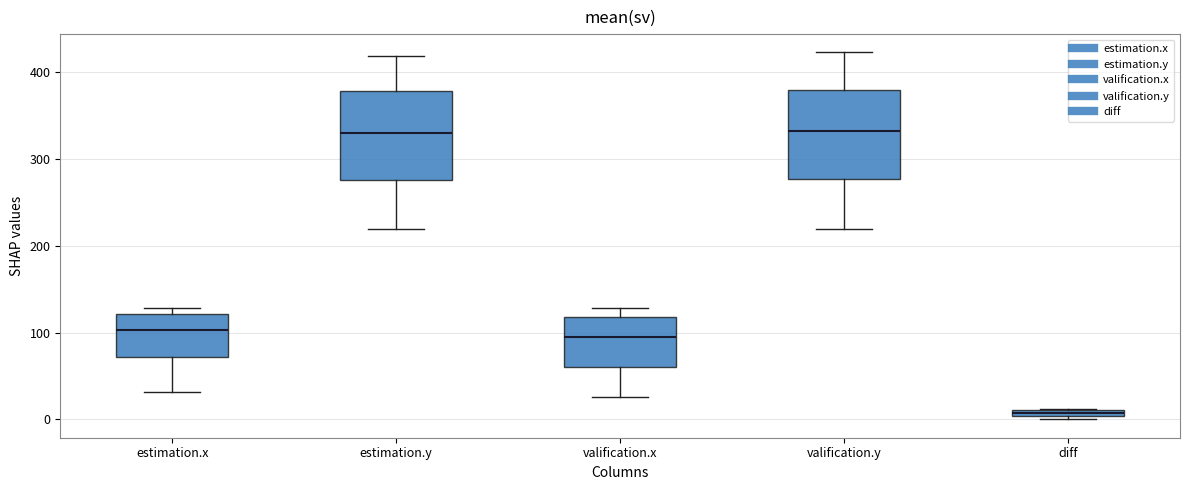

Where does the lower whisker of the box for estimation.x end on the y-axis? The values are not printed on the chart, so give them approximately, as read against the axis.

30